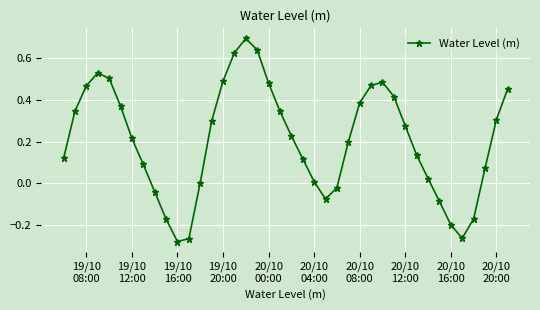

Is this an area chart (filled region under the line)?

No